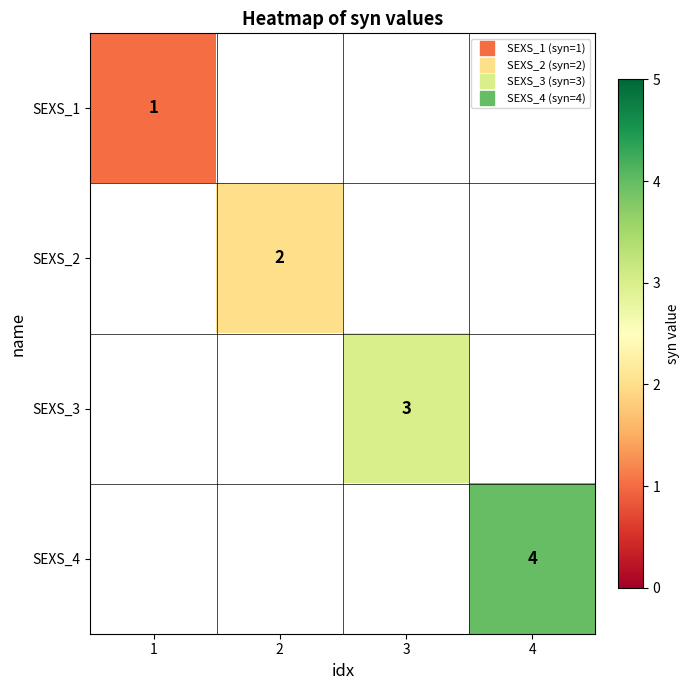

List the series in order of their overall mean, highest first.

SEXS_1, SEXS_2, SEXS_3, SEXS_4